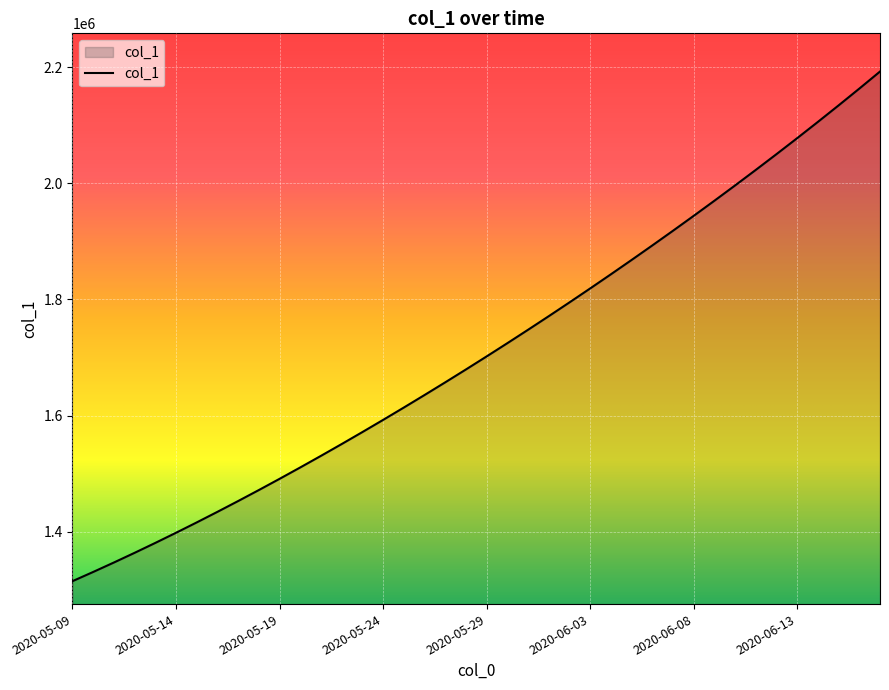

What is the maximum value shown in the chart?

2192185.2